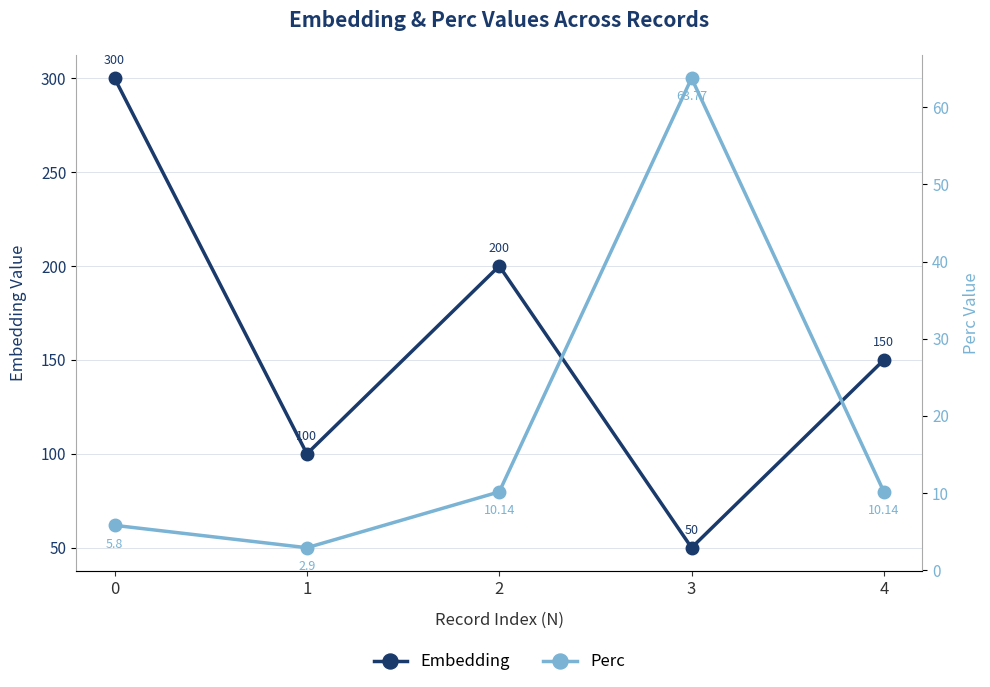

What is the average value of the Perc series?

18.6